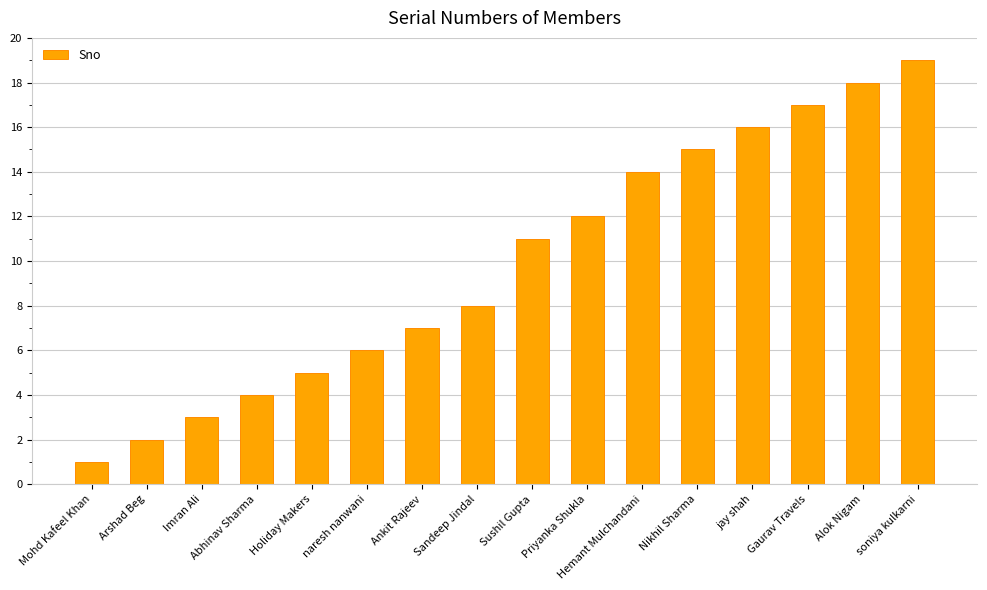

Rank the categories by value from highest to lowest.

soniya kulkarni, Alok Nigam, Gaurav Travels, jay shah, Nikhil Sharma, Hemant Mulchandani, Priyanka Shukla, Sushil Gupta, Sandeep Jindal, Ankit Rajeev, naresh nanwani, Holiday Makers, Abhinav Sharma, Imran Ali, Arshad Beg, Mohd Kafeel Khan